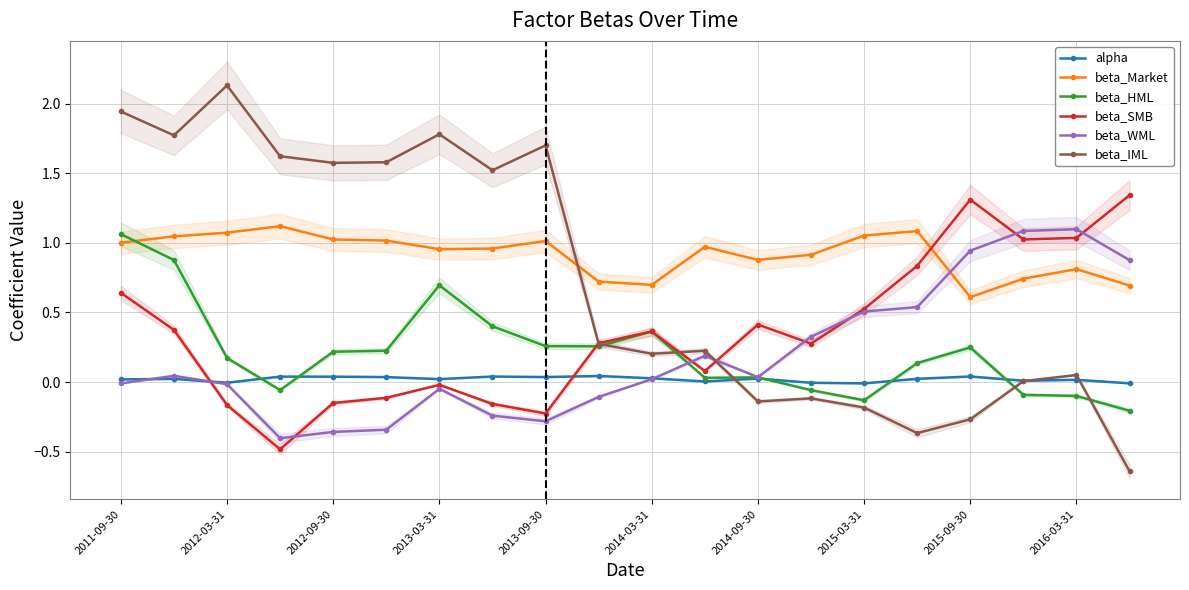

True or false: beta_SMB has more than 2 points higher than both neighbors.

True